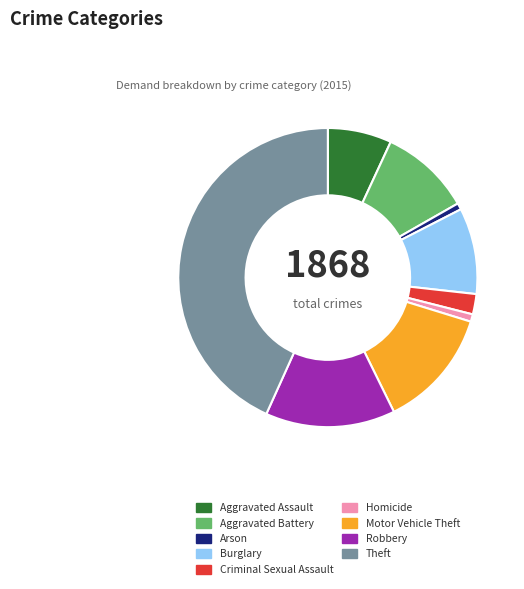

Is there a majority slice in this chart?

No